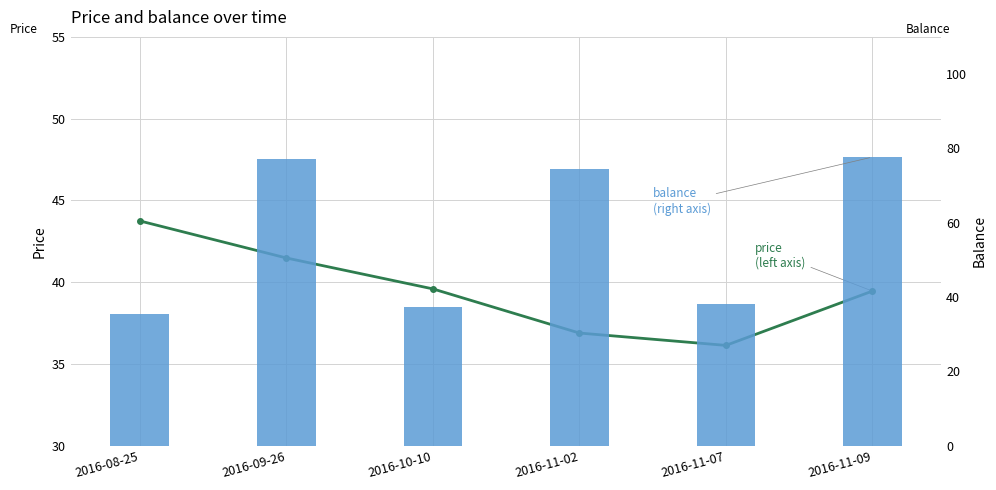

How many groups of bars are there?

6